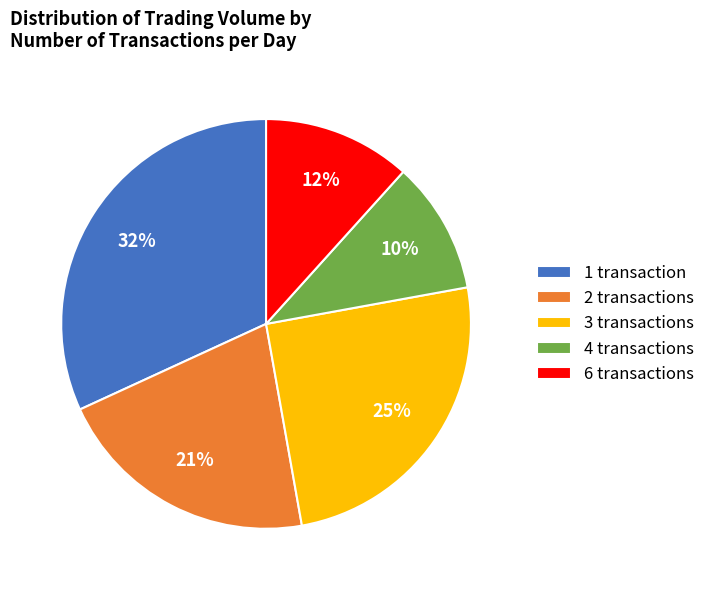

Do 4 transactions and 2 transactions together represent more than half of the pie?

No